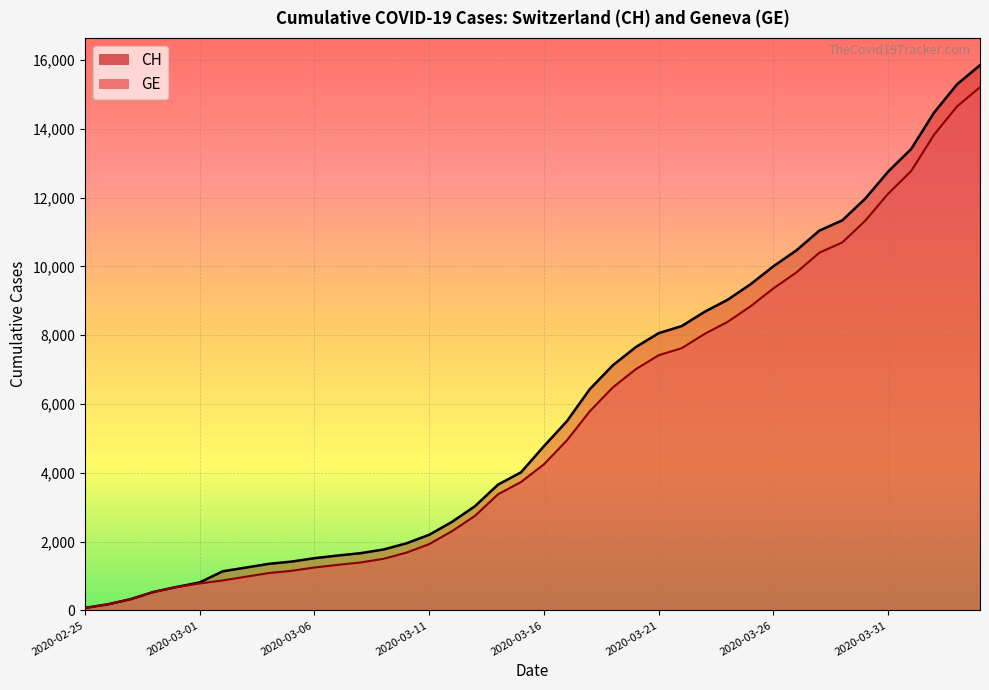

Reading right to left, what are all the values shown in this chart?

CH: 15850	15294	14473	13413	12758	11971	11340	11041	10467	10005	9481	9030	8681	8265	8061	7654	7125	6434	5501	4775	4014	3658	3033	2577	2199	1949	1770	1664	1595	1519	1420	1353	1245	1137	814	682	540	329	178	73
GE: 15208	14652	13831	12771	12116	11329	10698	10399	9825	9363	8839	8388	8039	7623	7419	7012	6483	5792	4944	4248	3733	3377	2752	2306	1928	1678	1499	1393	1324	1248	1152	1085	979	872	784	682	540	329	178	73